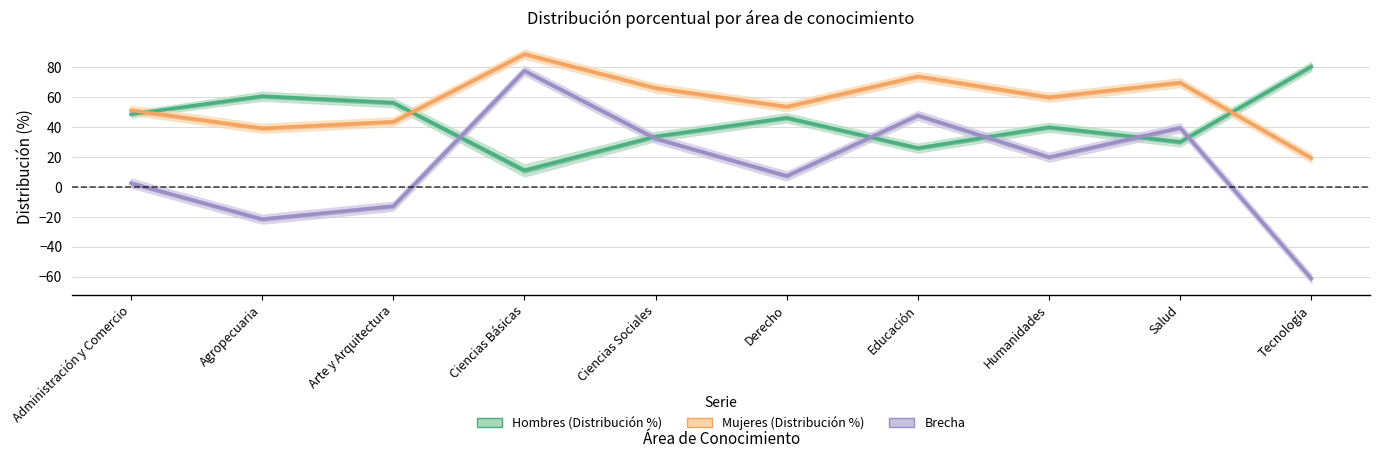

List the labels in order of Mujeres (Distribución %) value, largest first.

Ciencias Básicas, Educación, Salud, Ciencias Sociales, Humanidades, Derecho, Administración y Comercio, Arte y Arquitectura, Agropecuaria, Tecnología